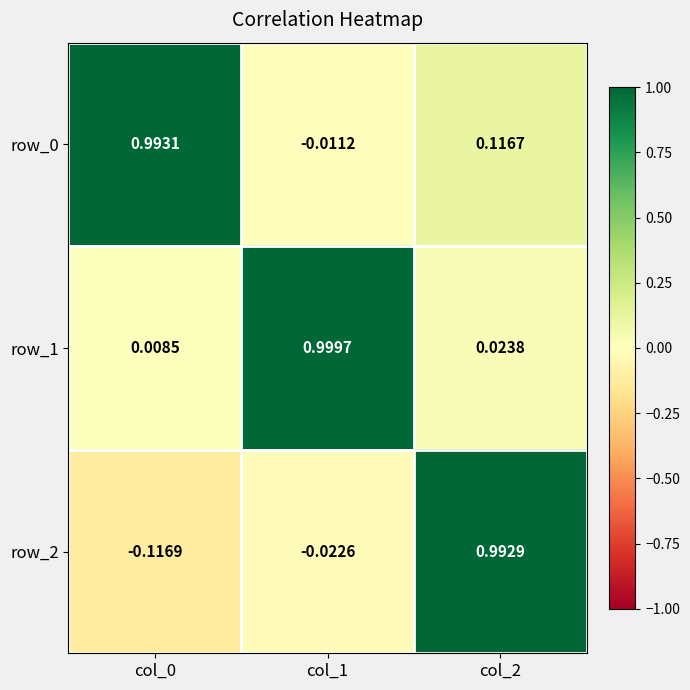

What is the average value of the row_0 series?

0.4